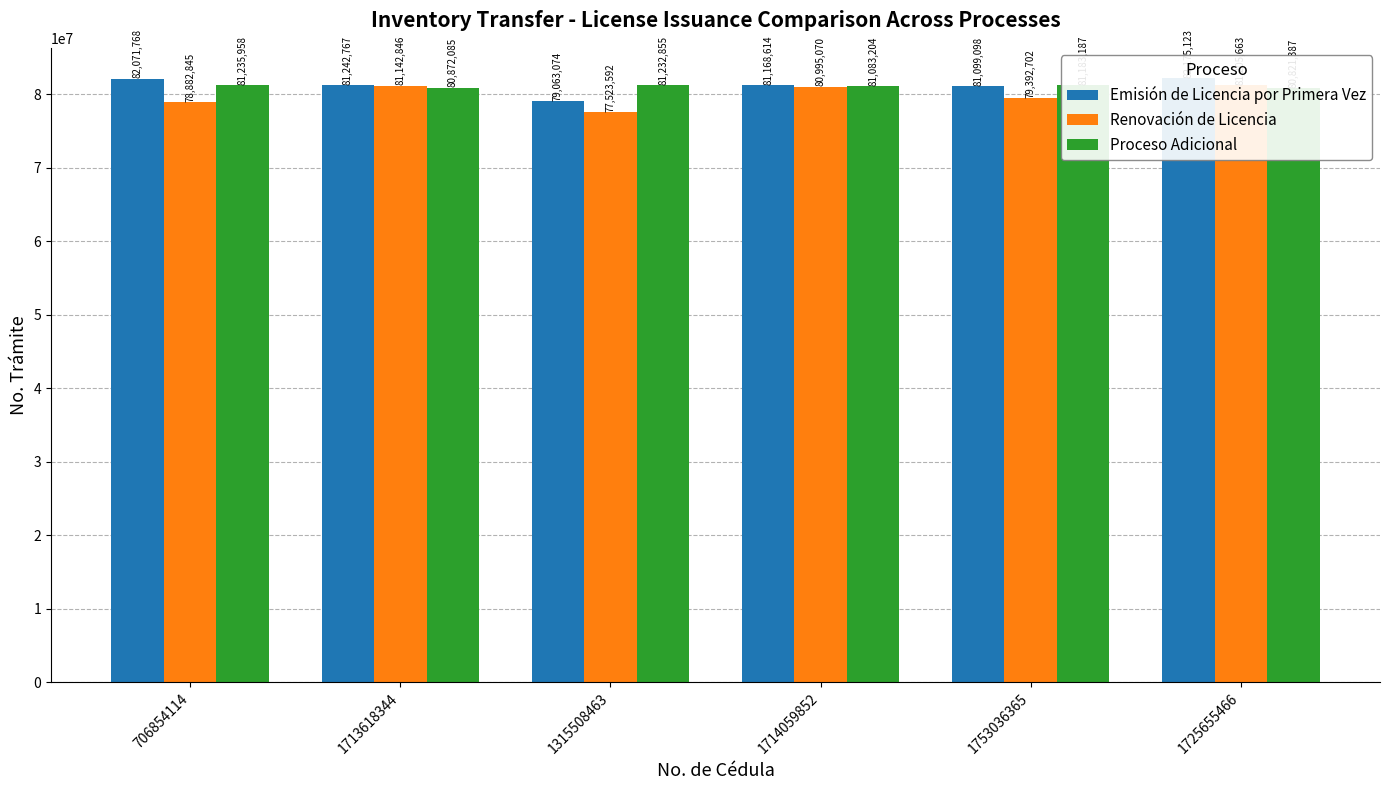

What position from the right is 1725655466?

1